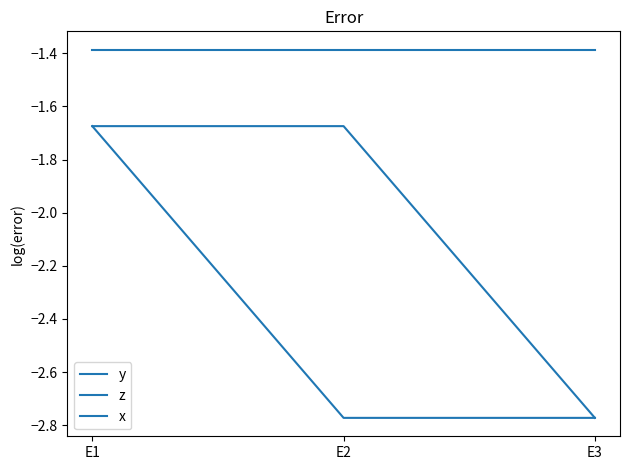

What is the sum of the z values at E1 and E2?

-4.4